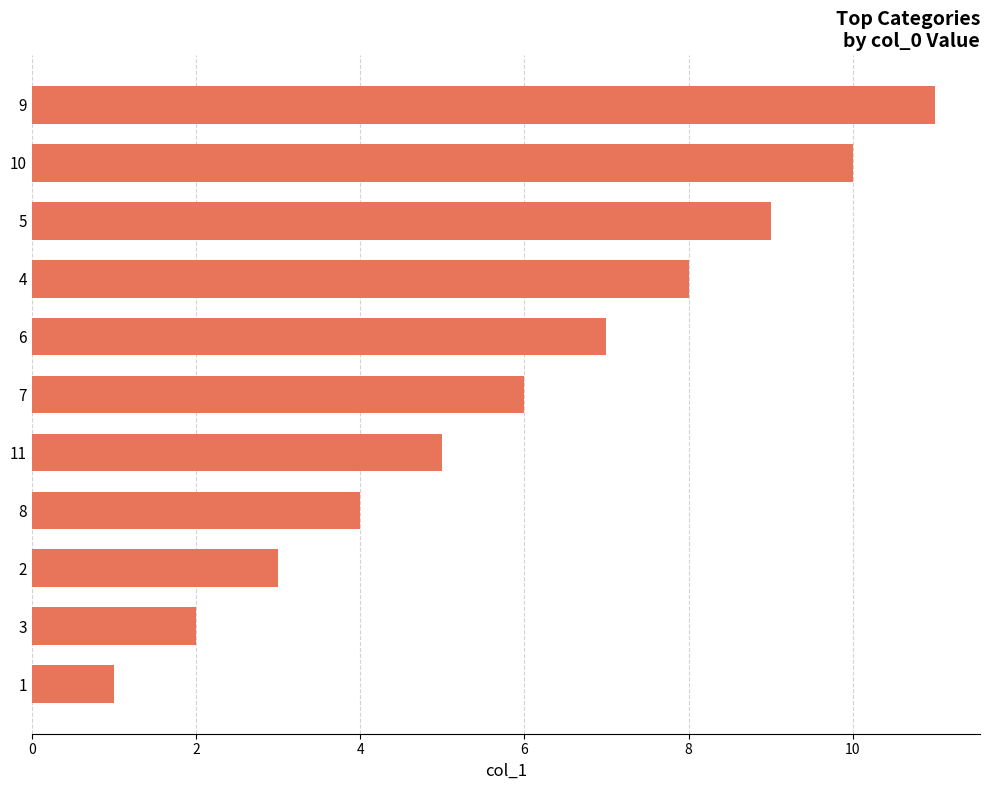

Which label corresponds to the largest value in the chart?

9